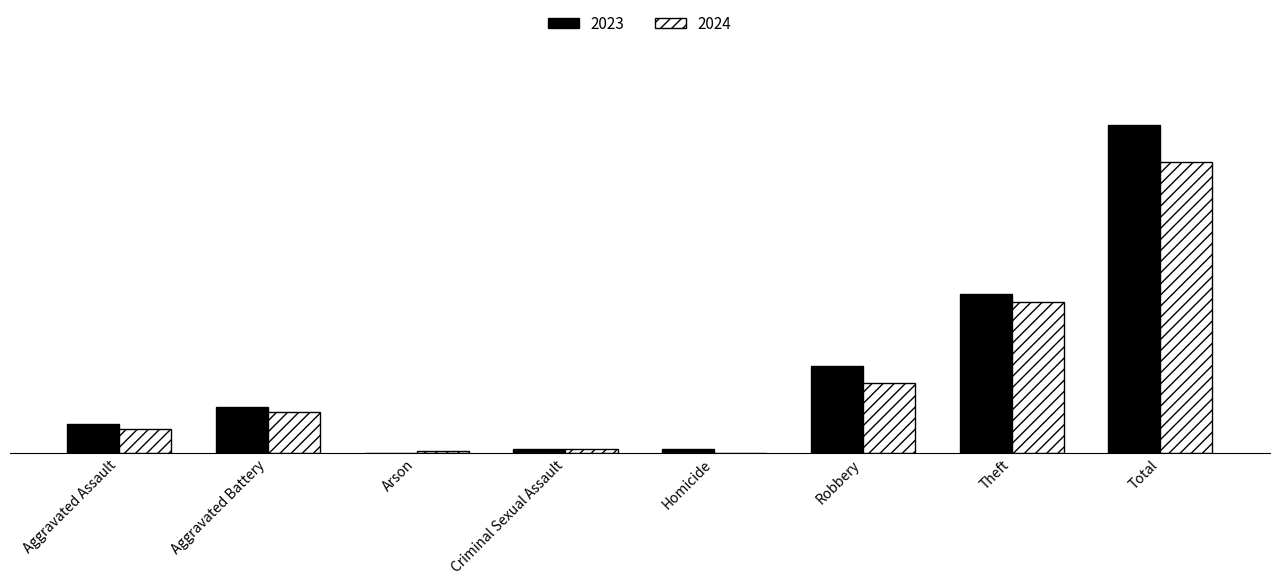

What is the average value of the 2024 series?

43